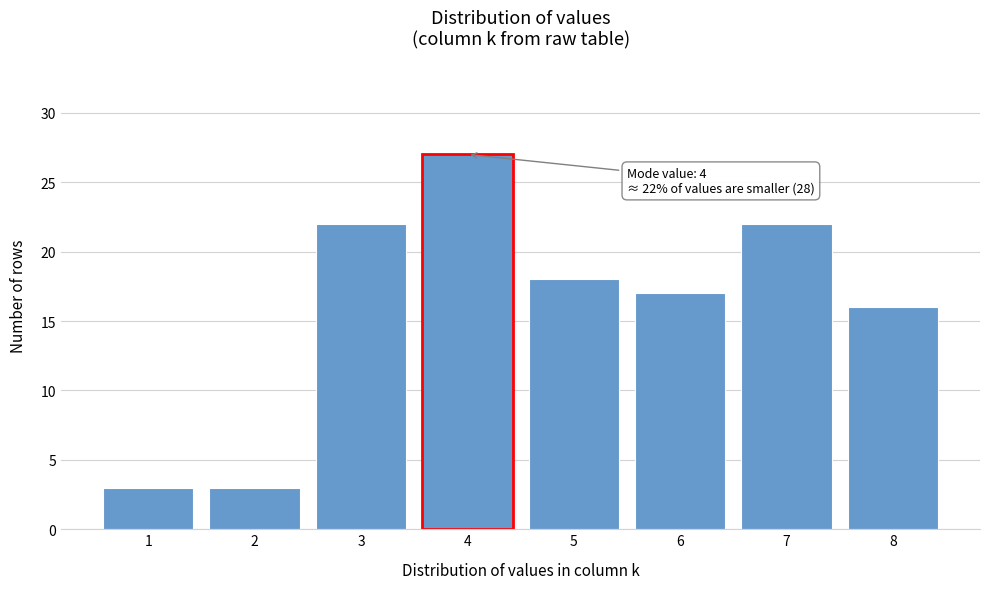

Reading left to right, list all the values displayed in this chart.

1=3	2=3	3=22	4=27	5=18	6=17	7=22	8=16